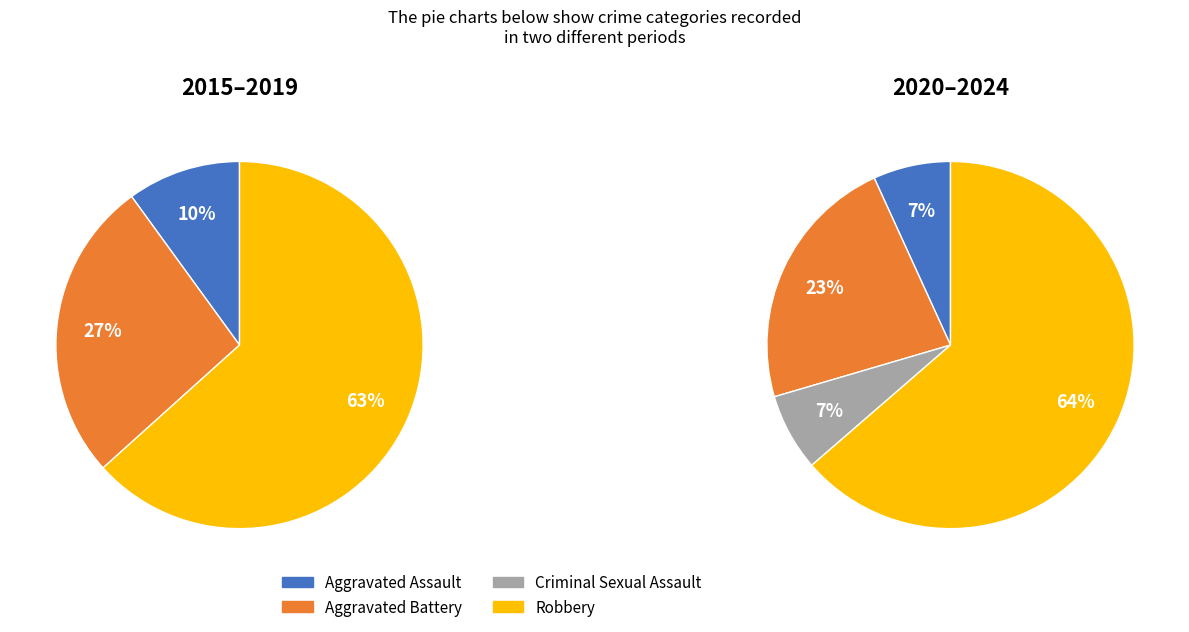

Does Aggravated Assault represent more than half of the total?

No